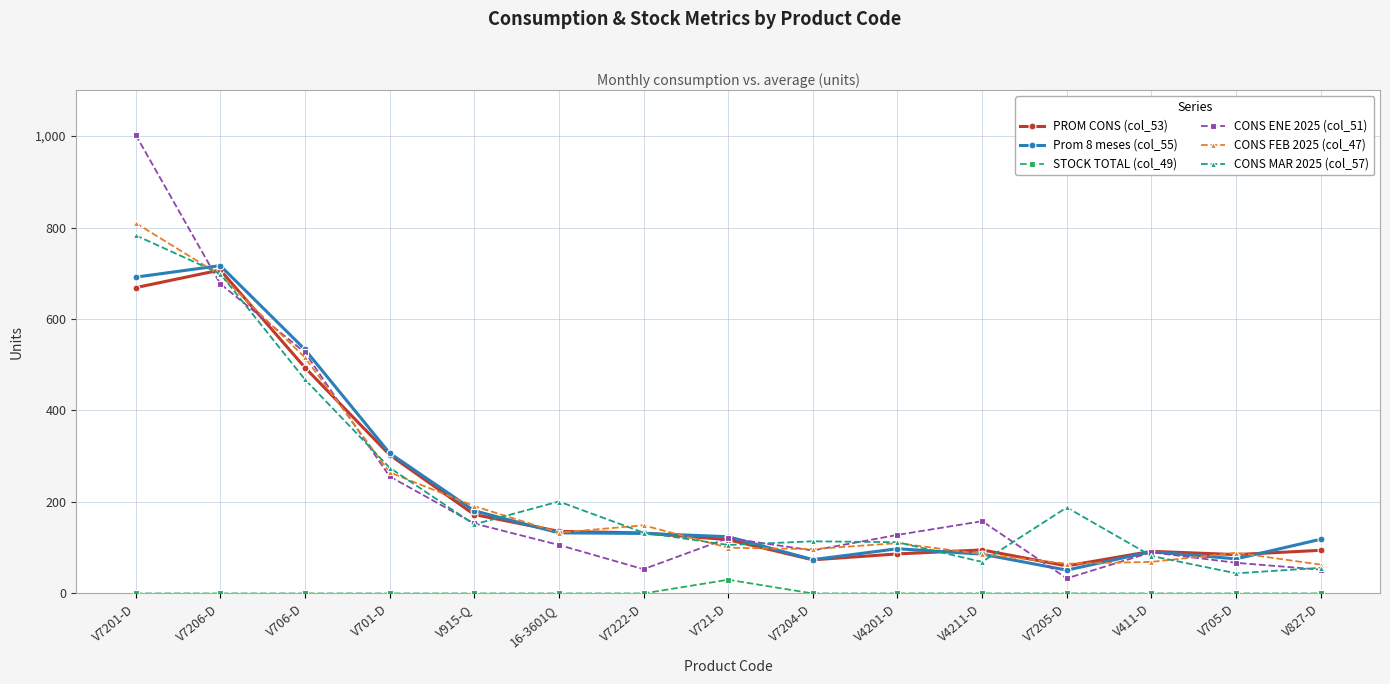

True or false: Prom 8 meses (col_55) has more than 0 points higher than both neighbors.

True